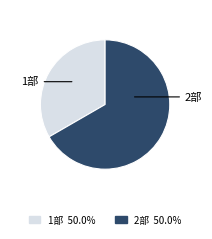

True or false: 2部 accounts for 75% of the total.

False